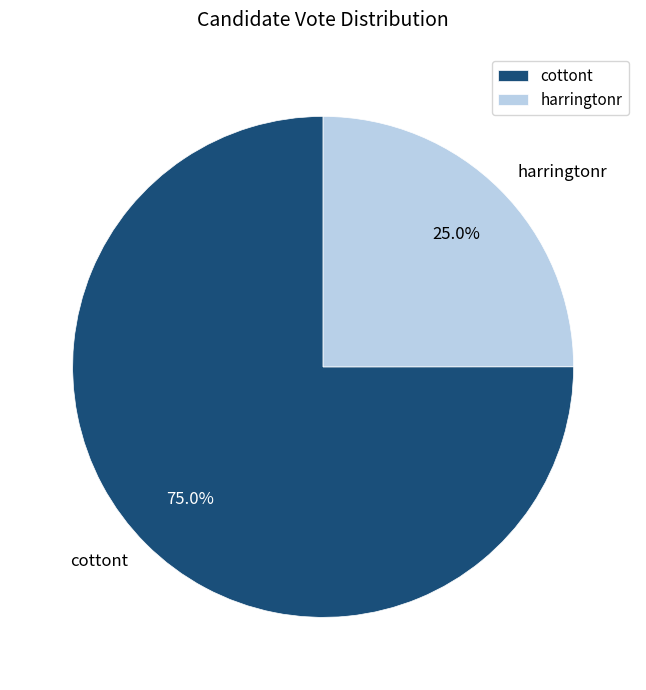

To the nearest percent, what is the average slice percentage?

50%